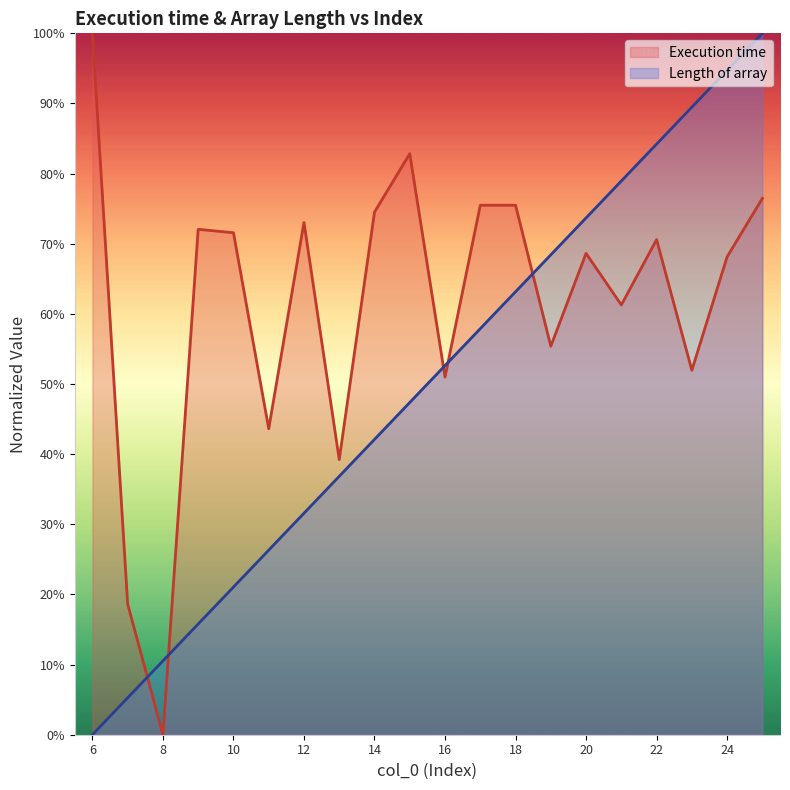

What are all the series names shown in the legend?

Execution time, Length of array